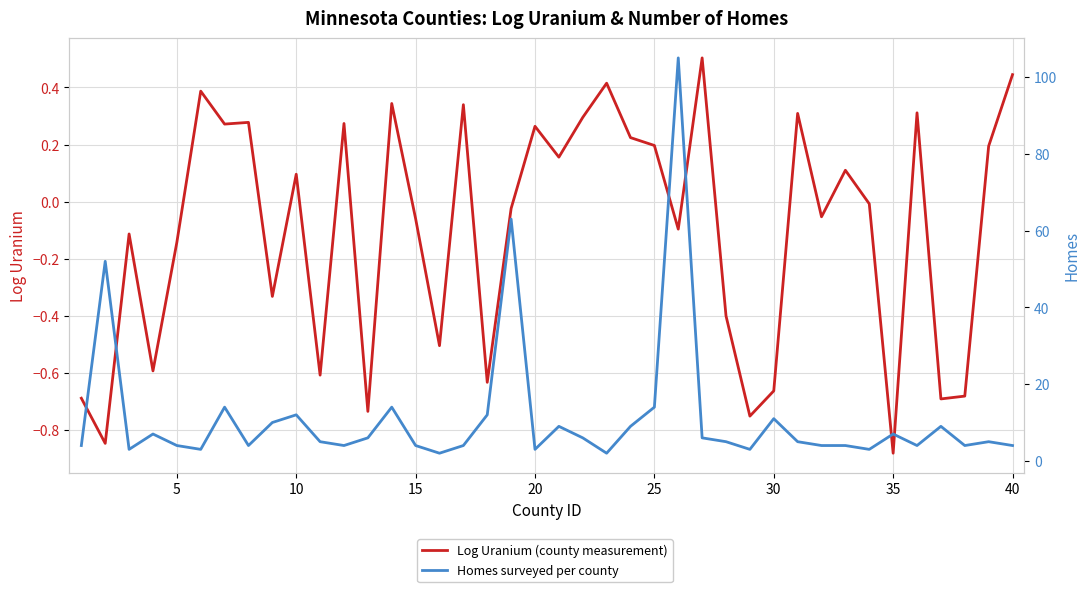

What is the greatest value displayed?

105.0